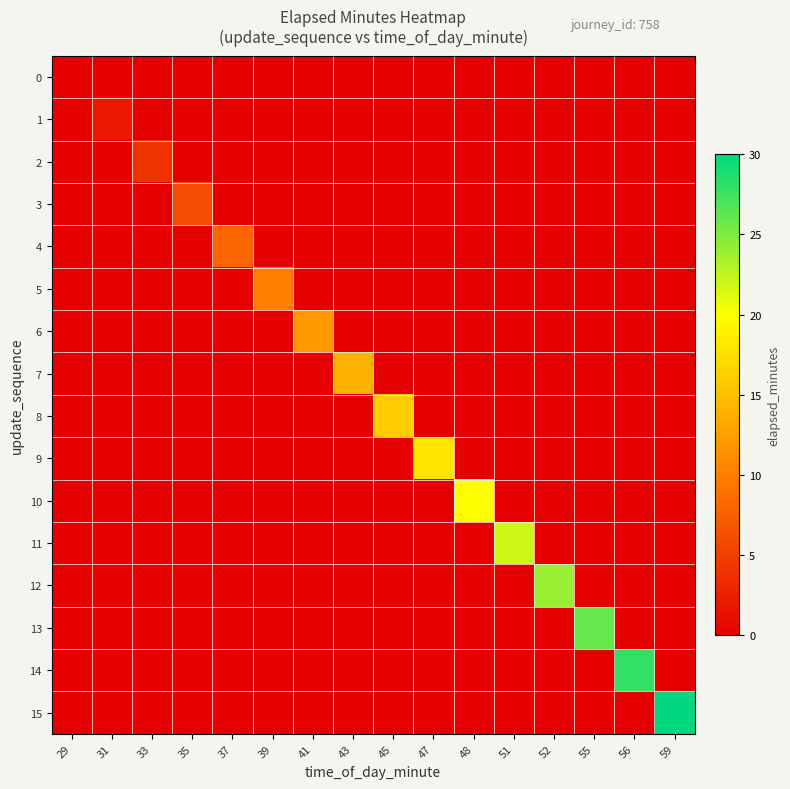

Which has a higher value, 29 or 55?

29